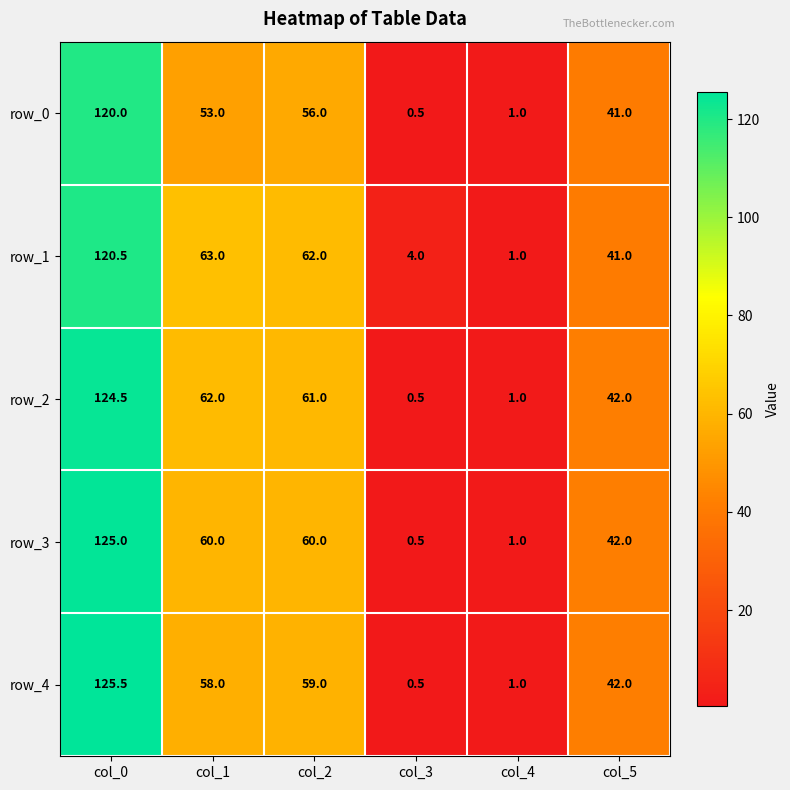

Which category has the highest value in the row_2 series?

col_0